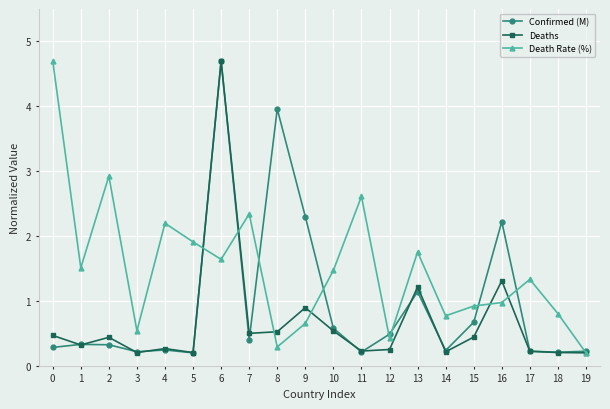

What is the average value of the Confirmed (M) series?

1.0